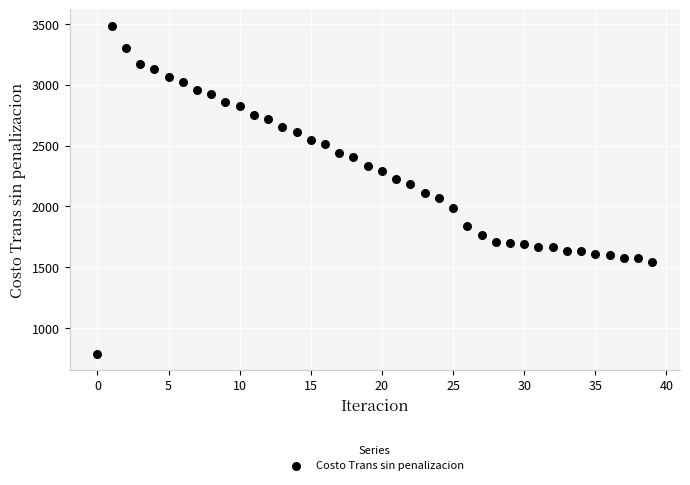

What is the range of Y values (max minus min)?

2695.3